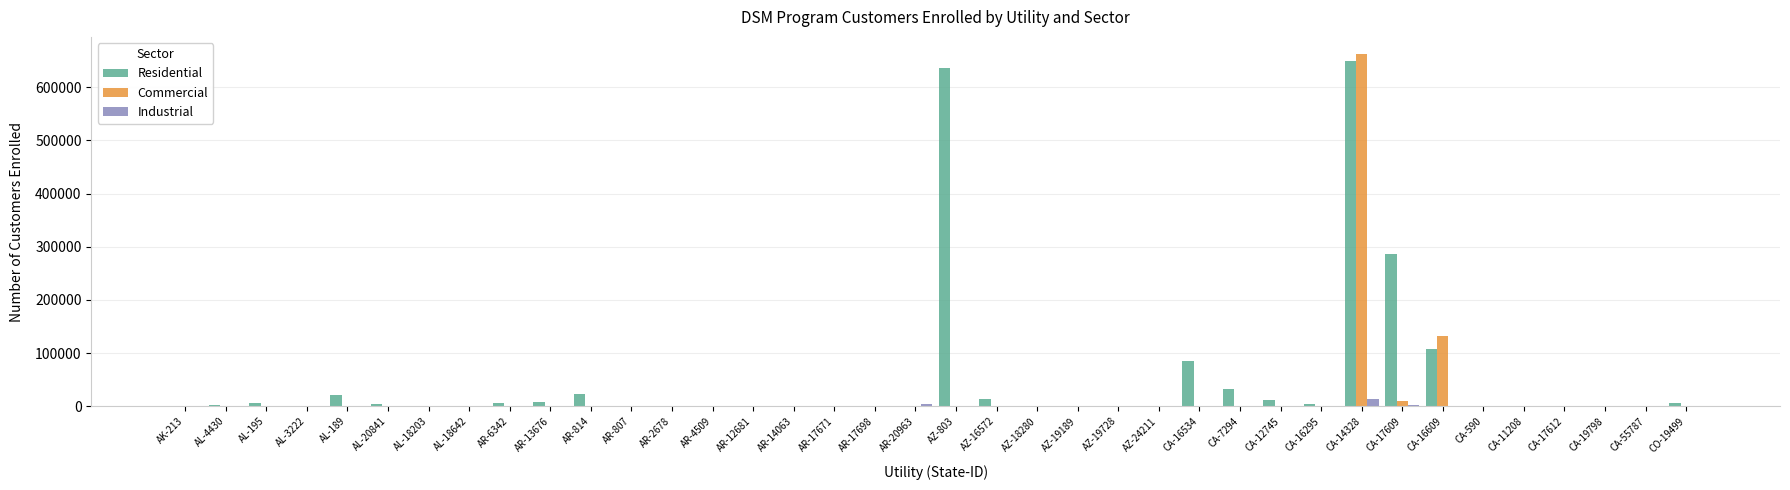

At which category is the sum across all series the highest?

CA-14328